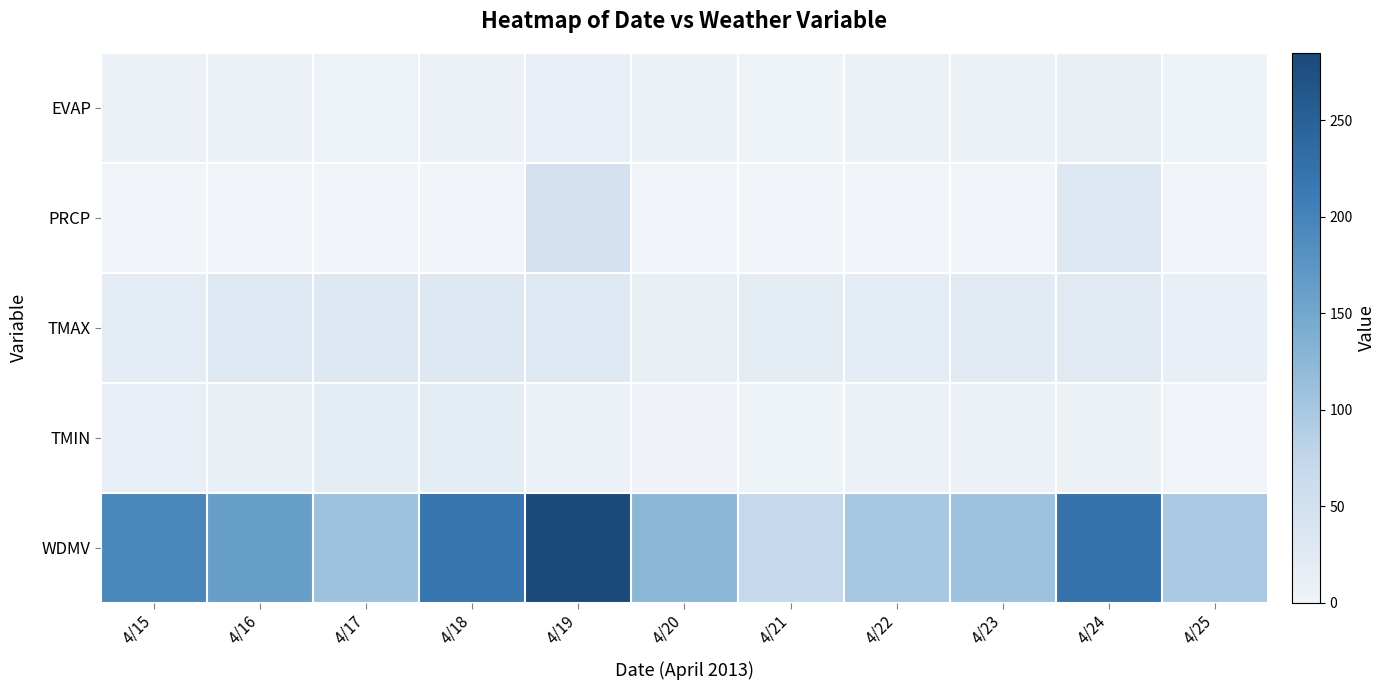

At which category is the sum across all series the highest?

4/19